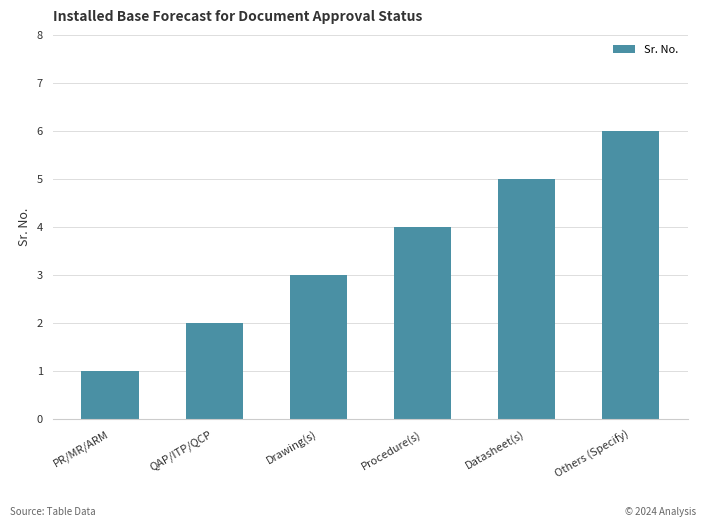

What is the greatest value displayed?

6